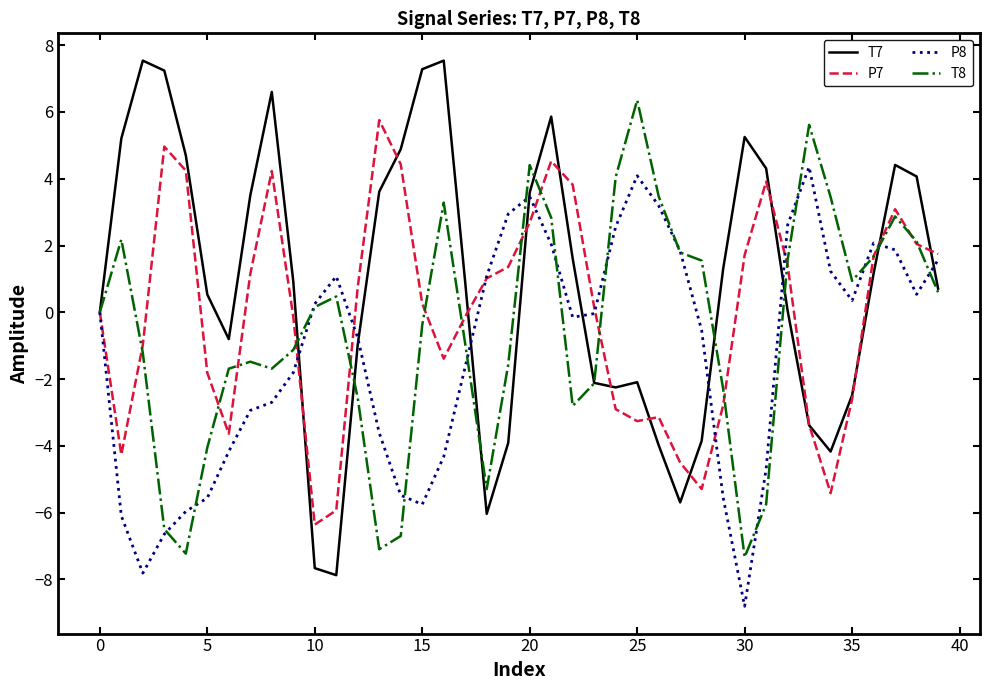

How many categories are shown in the chart?

40